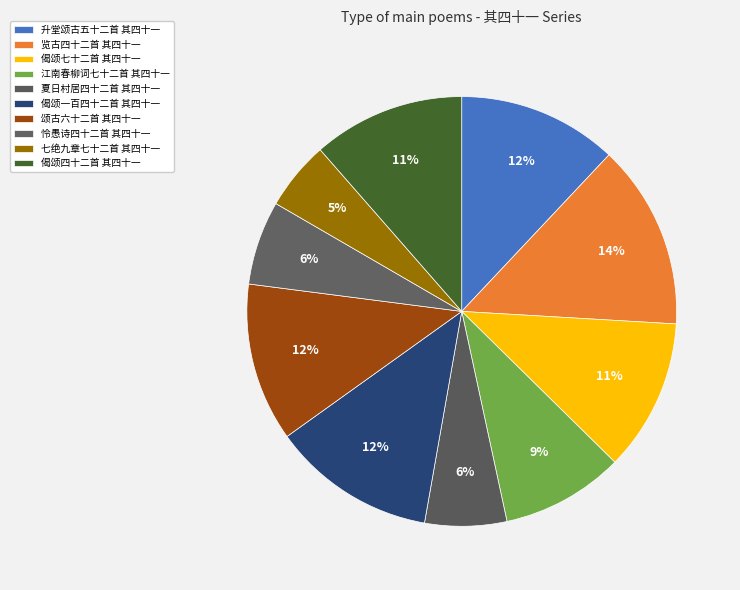

Approximately how many times larger is the value at 夏日村居四十二首 其四十一 compared to 颂古六十二首 其四十一?

0.5